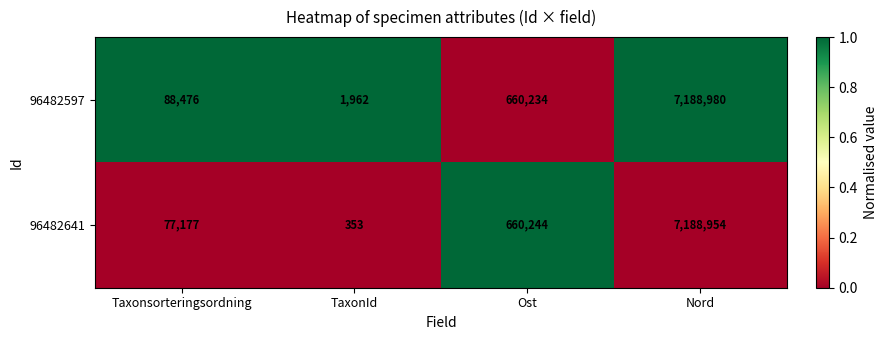

Between Ost and Nord, which series saw the biggest shift?

96482597